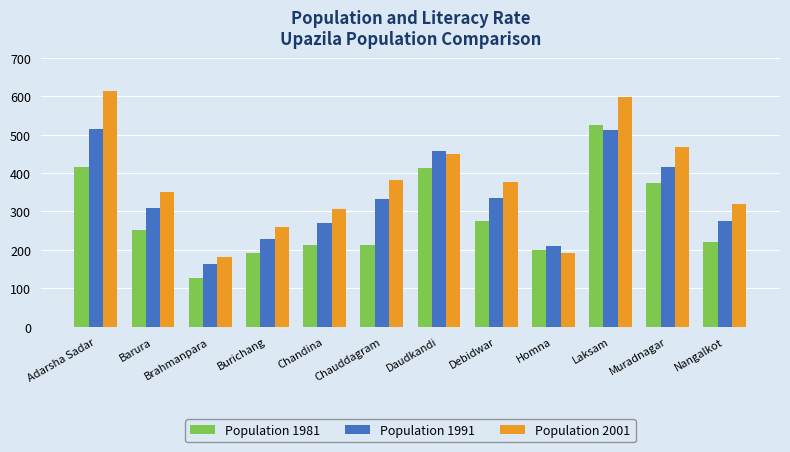

What is the difference between the highest and lowest values at Muradnagar?

95